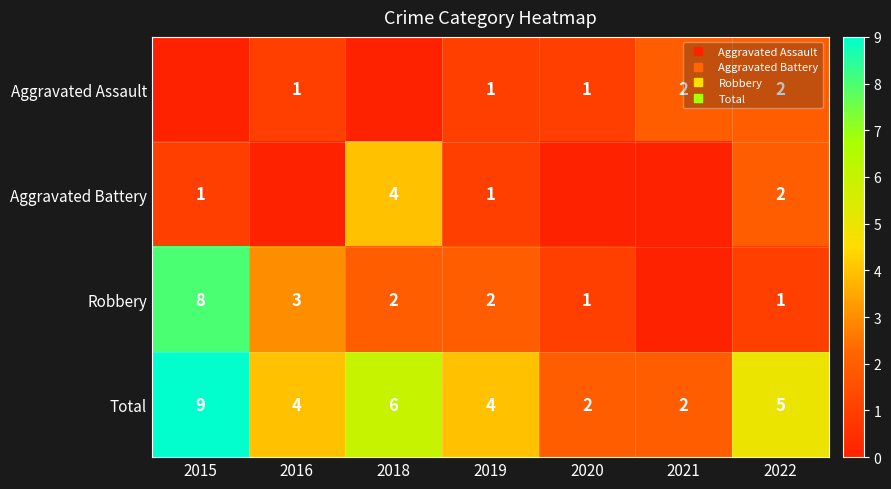

Count the number of data series in this chart.

4